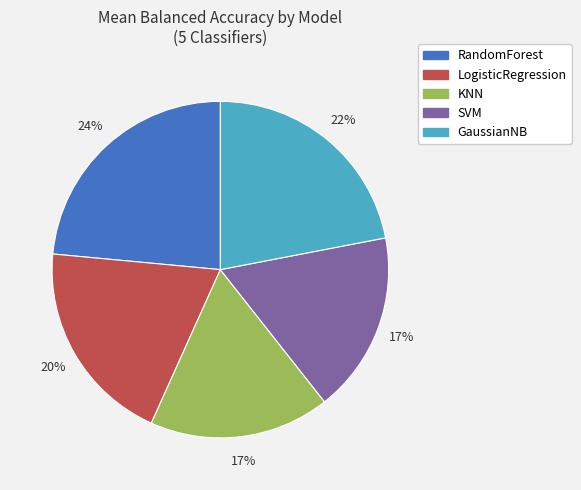

Is there any slice that represents more than half of the pie?

No